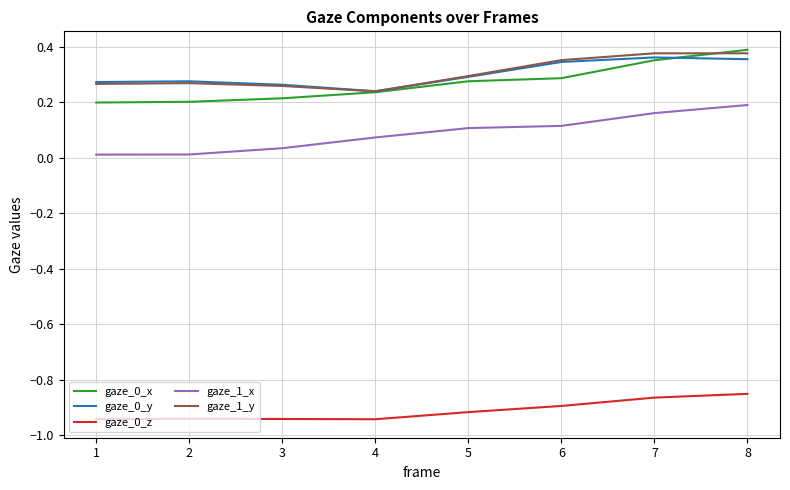

What is the sum of the gaze_1_y values at 4 and 2?

0.5